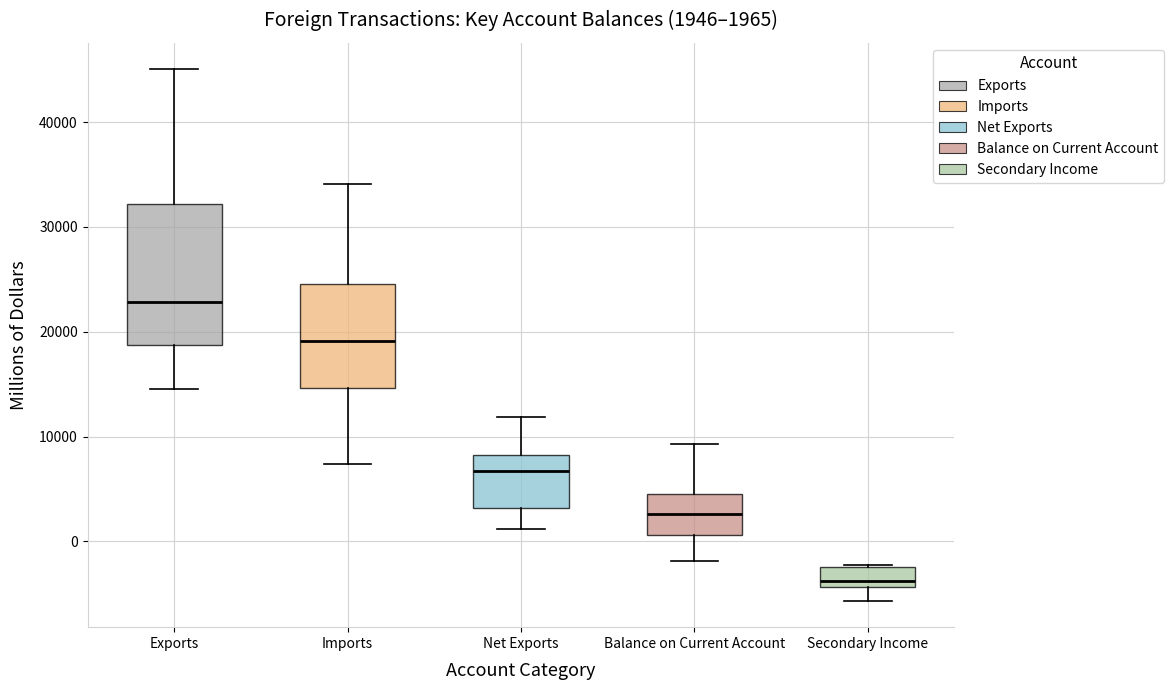

Which box is the tallest, from its lower edge to its upper edge?

Exports